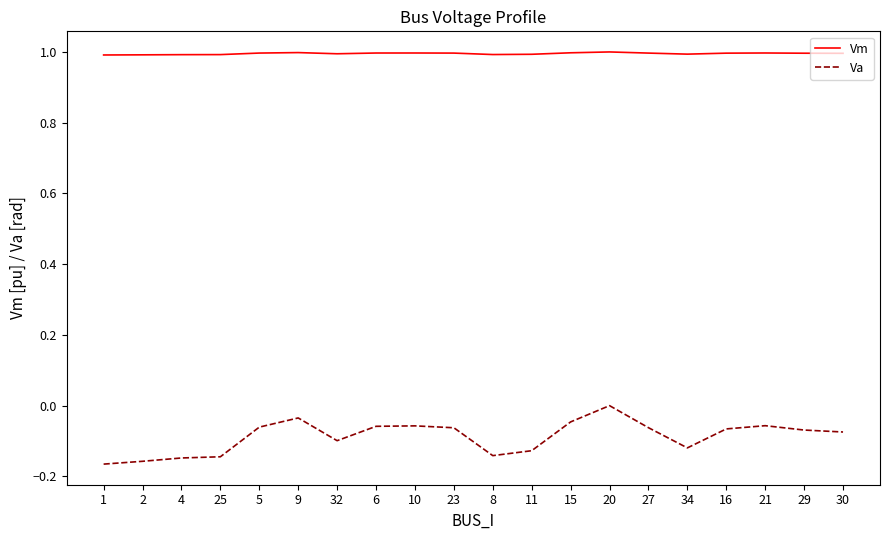

Is the value of Vm at 15 greater than the value of Va at 20?

Yes